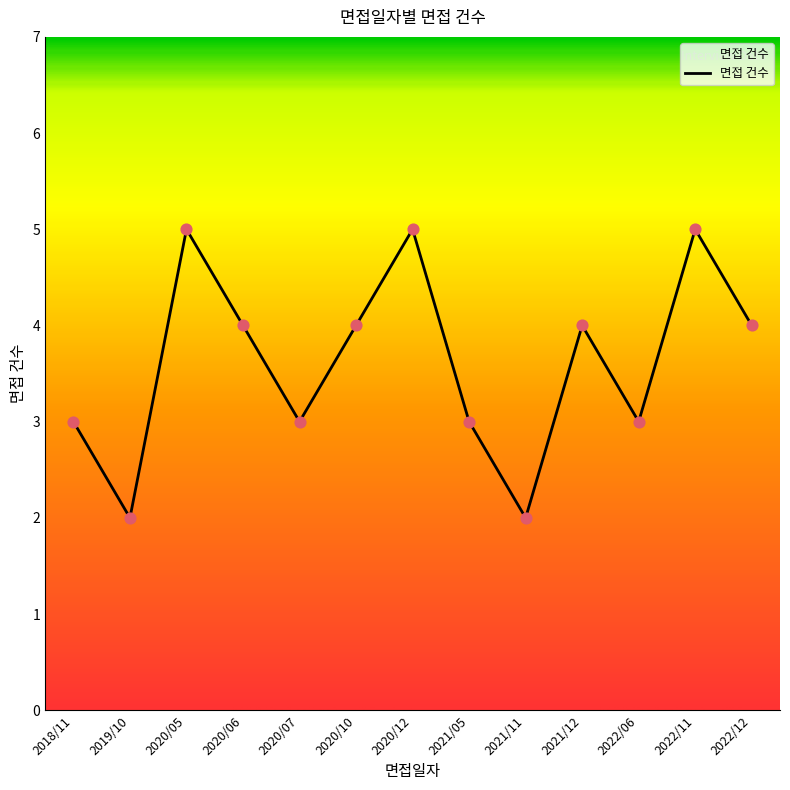

What is the change in value from 2018/11 to 2021/11?

-1